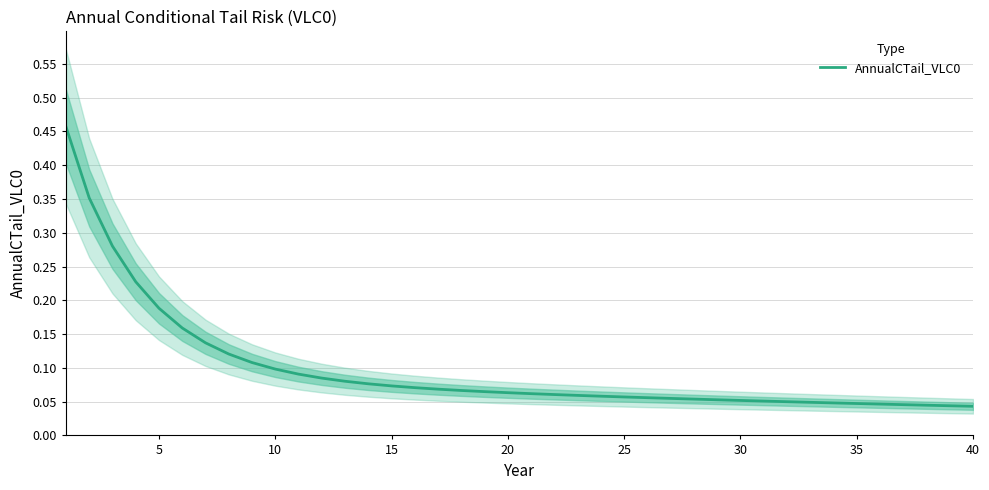

Does the chart have visible grid lines?

Yes